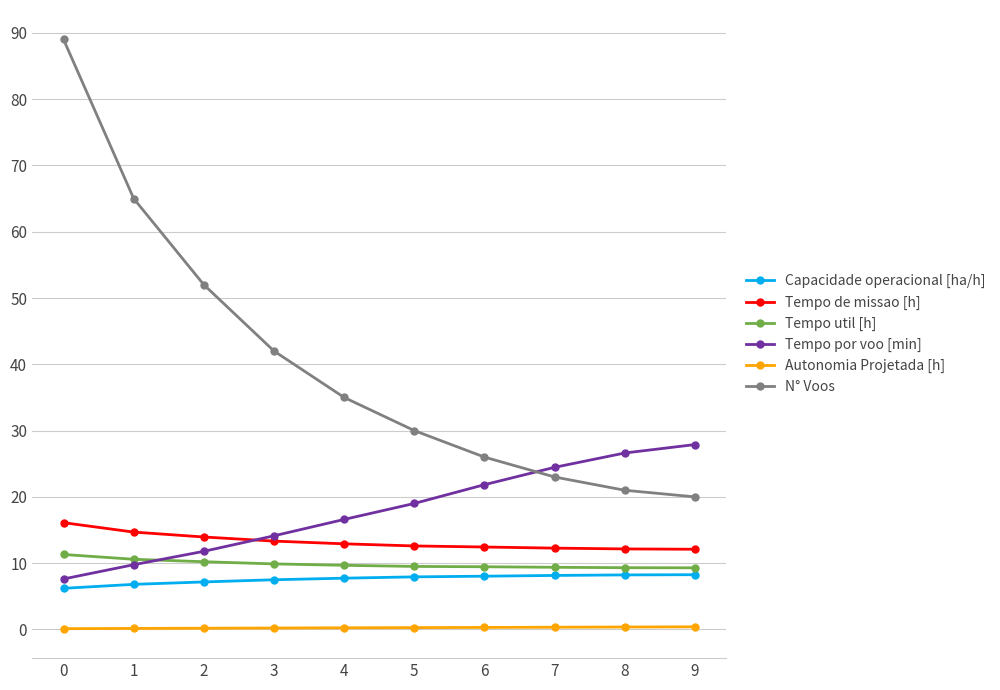

Is the value of Tempo de missao [h] at 5 greater than the value of Tempo por voo [min] at 0?

Yes